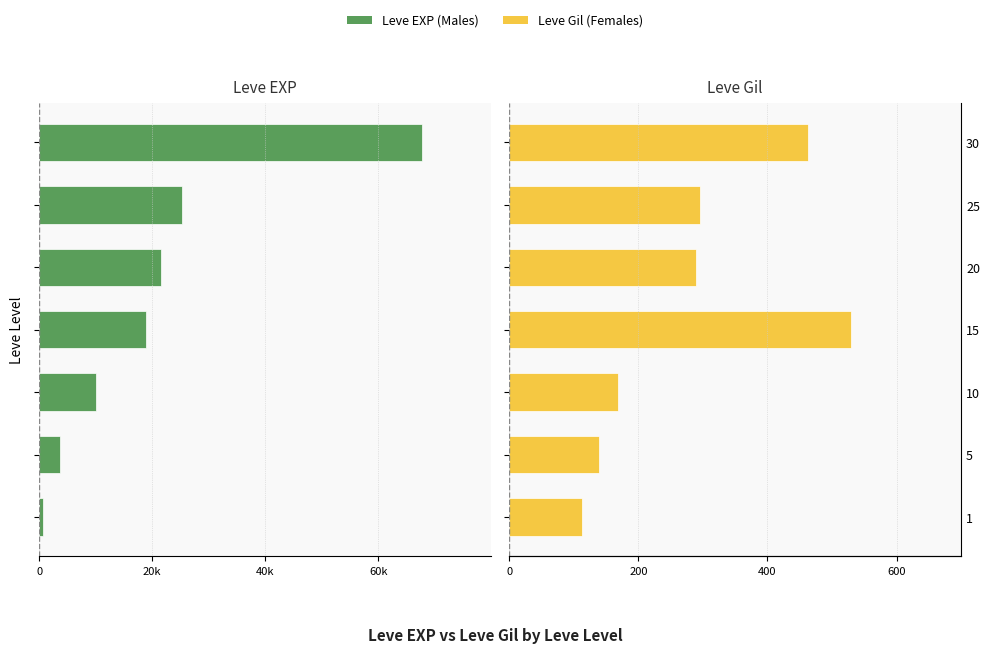

What is the difference between the maximum and minimum values in the Leve Gil (Females) series?

416.0